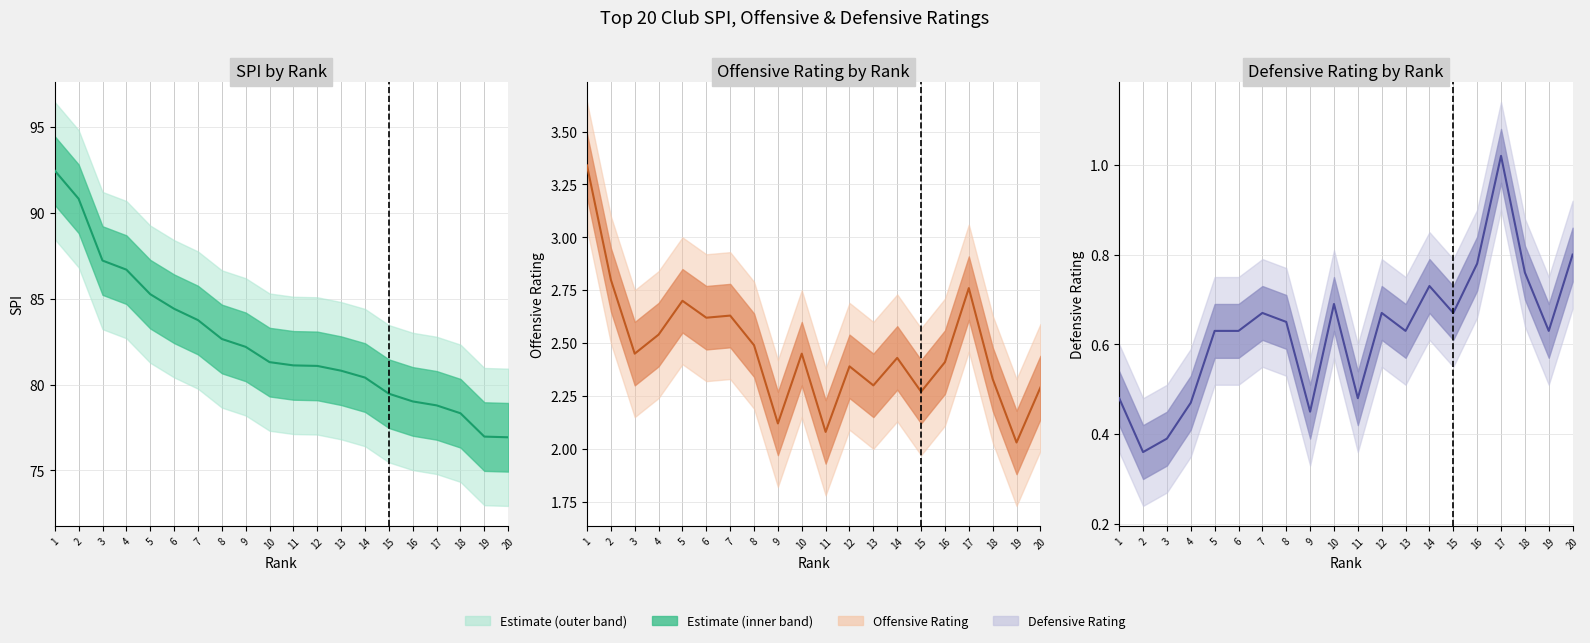

Which category has the lowest value across all series?

2